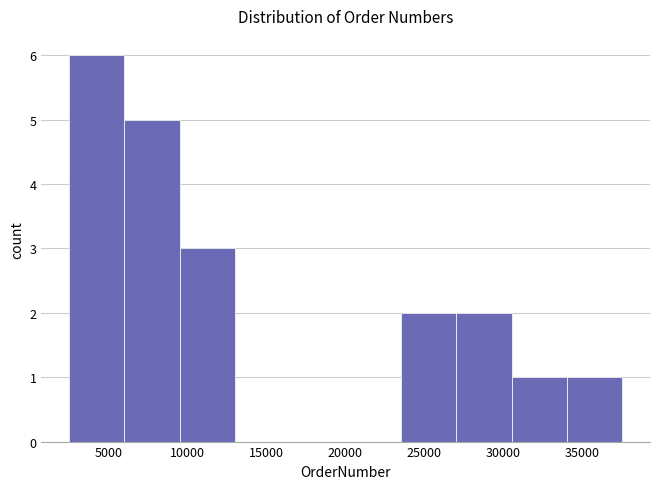

Reading left to right, transcribe this chart: for each bar, give the range it covers on the x-axis and its height. Neither the bar edges nor the heights are printed on the chart, so give them approximately, as read against the axes.

2500 to 6000: 6
6000 to 9500: 5
9500 to 13000: 3
13000 to 16500: 0
16500 to 20000: 0
20000 to 23500: 0
23500 to 27000: 2
27000 to 30500: 2
30500 to 34000: 1
34000 to 37500: 1